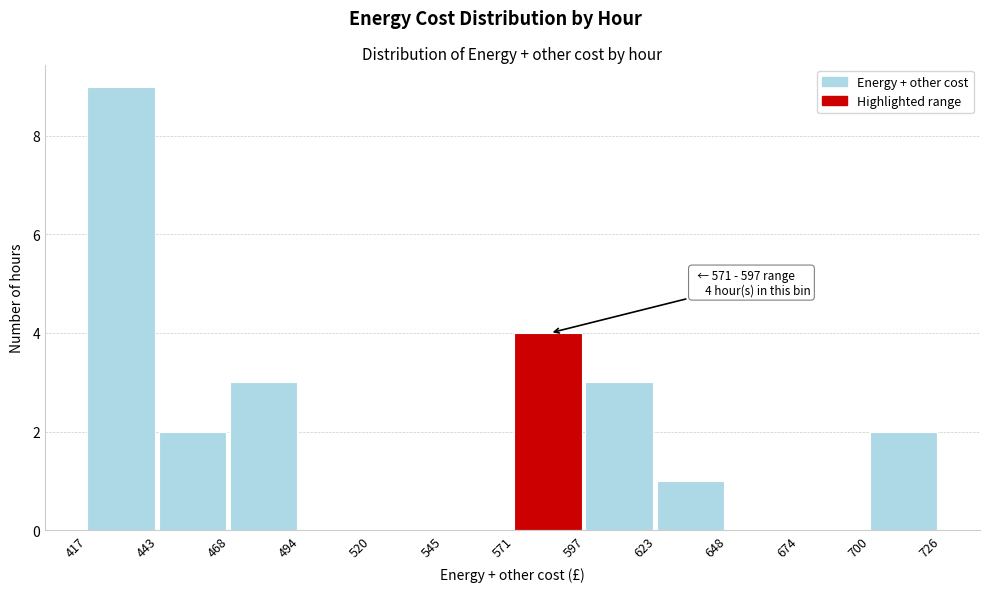

Over which range of the x-axis is the bar tallest?

417 to 443